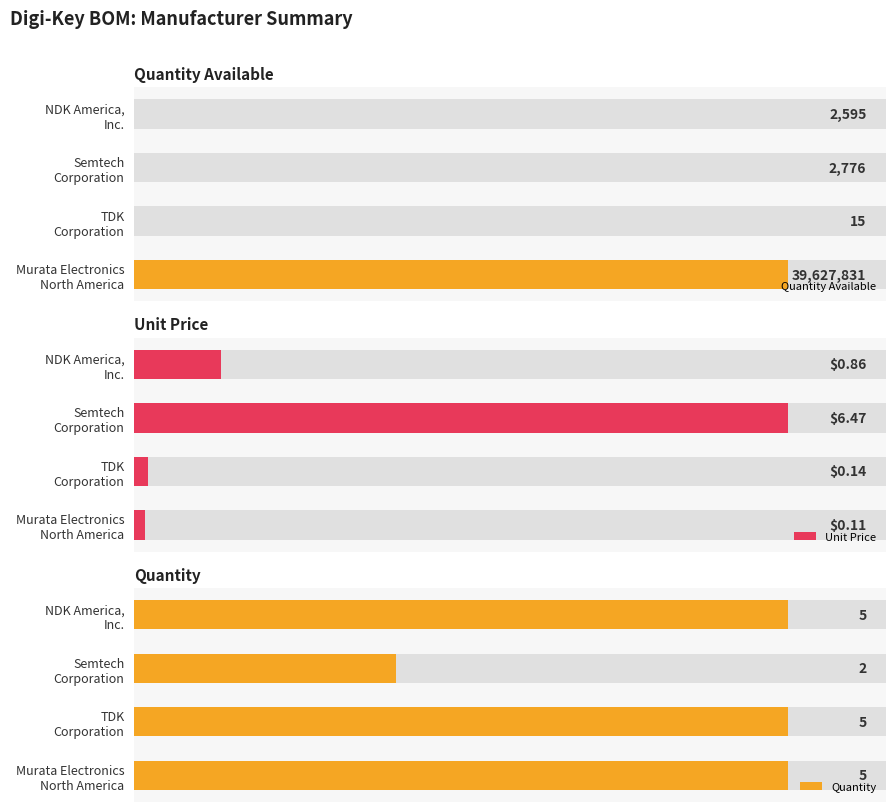

What is the sum of the Quantity Available values at Murata Electronics North America and NDK America, Inc.?

39630426.2